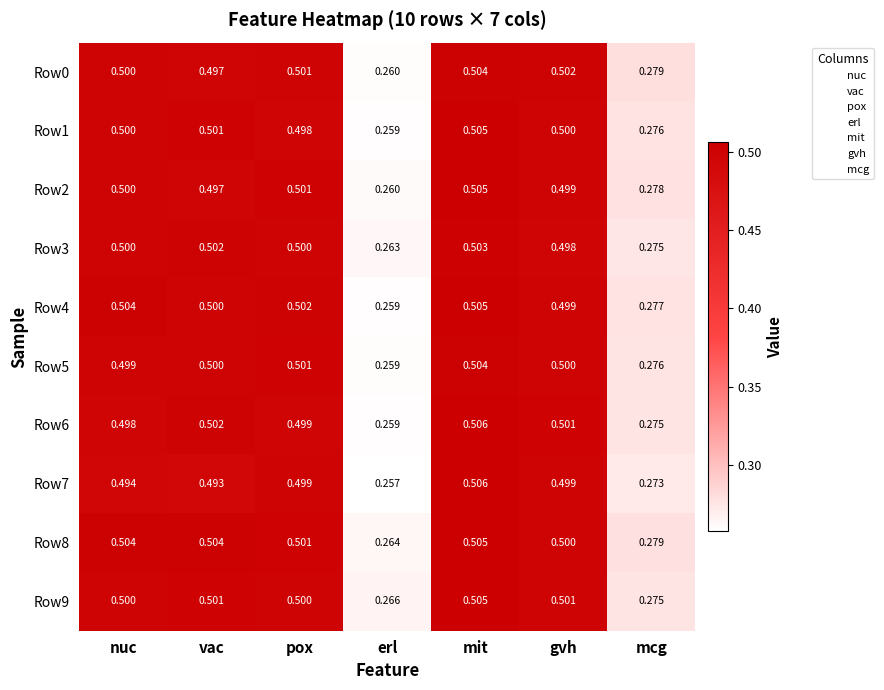

At how many categories does at least one series exceed 0?

7